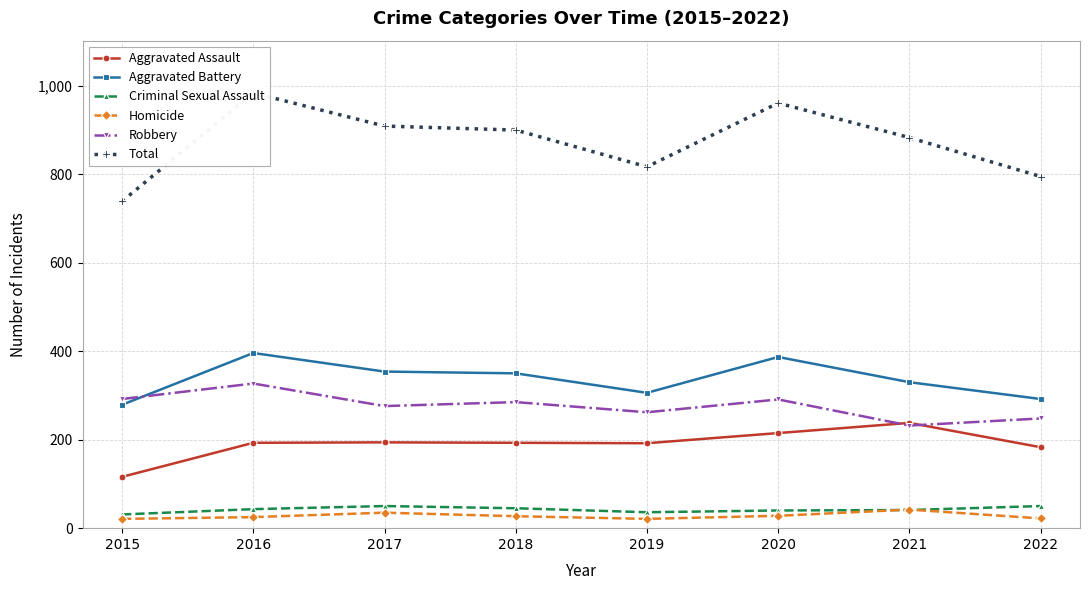

Which category has the lowest value in the Criminal Sexual Assault series?

2015